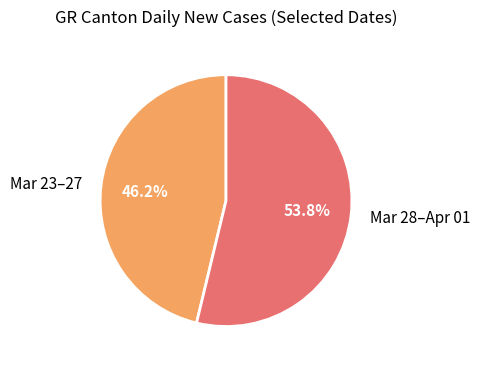

Between Mar 23–27 and Mar 28–Apr 01, which is larger?

Mar 28–Apr 01